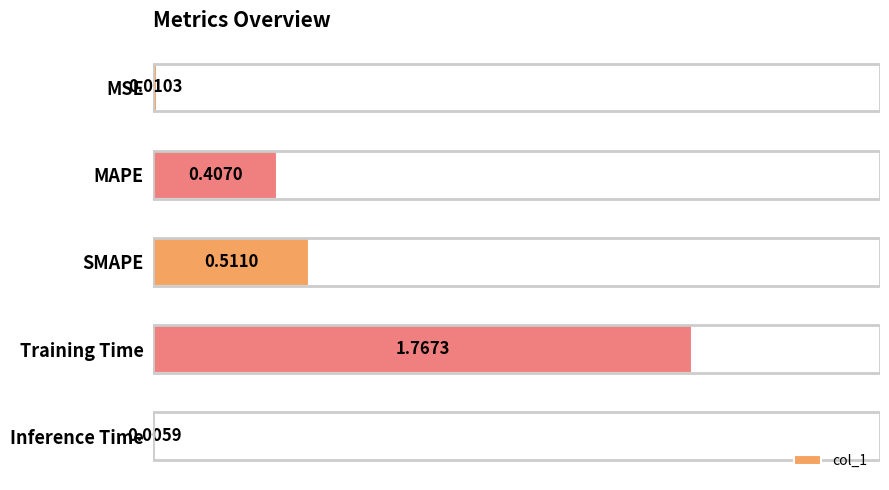

Which label corresponds to the largest value in the chart?

Training Time